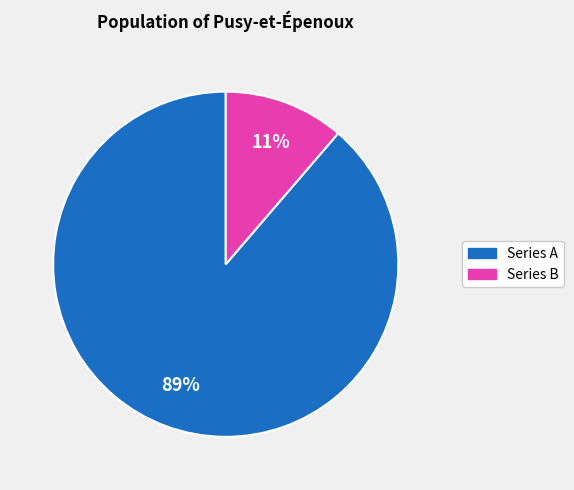

To the nearest percent, what is the average slice percentage?

50%